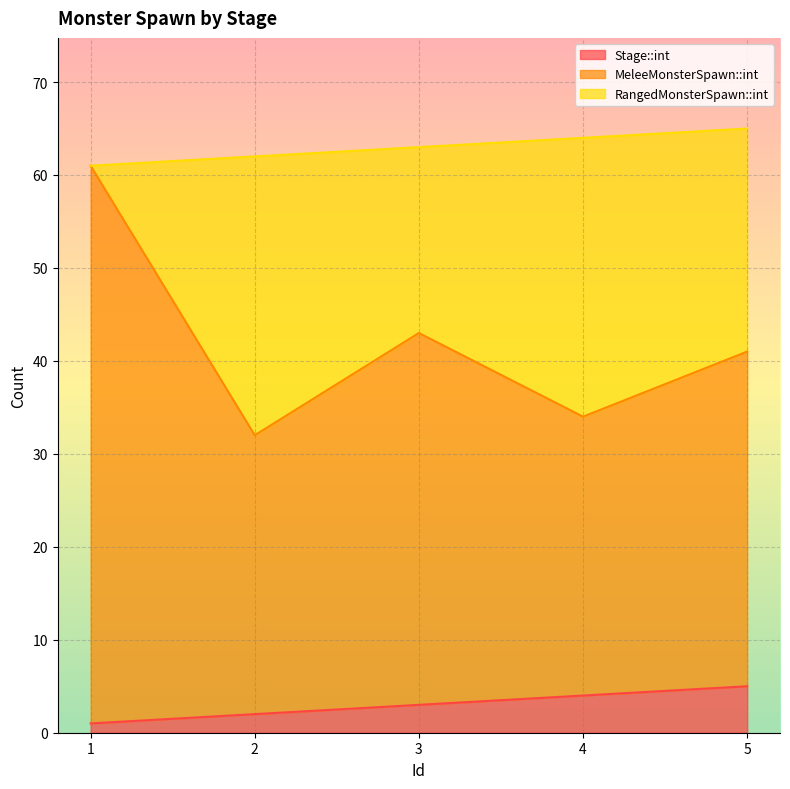

What is the difference between the maximum and minimum values in the MeleeMonsterSpawn::int series?

29